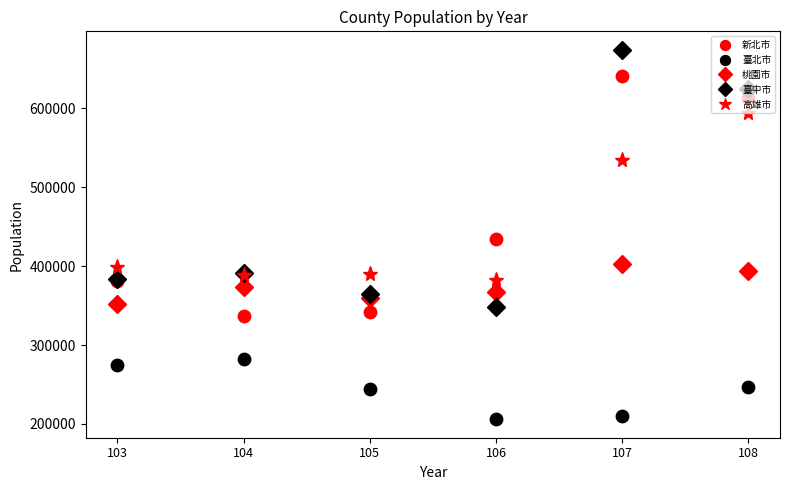

At which label does 高雄市 reach its peak?

108